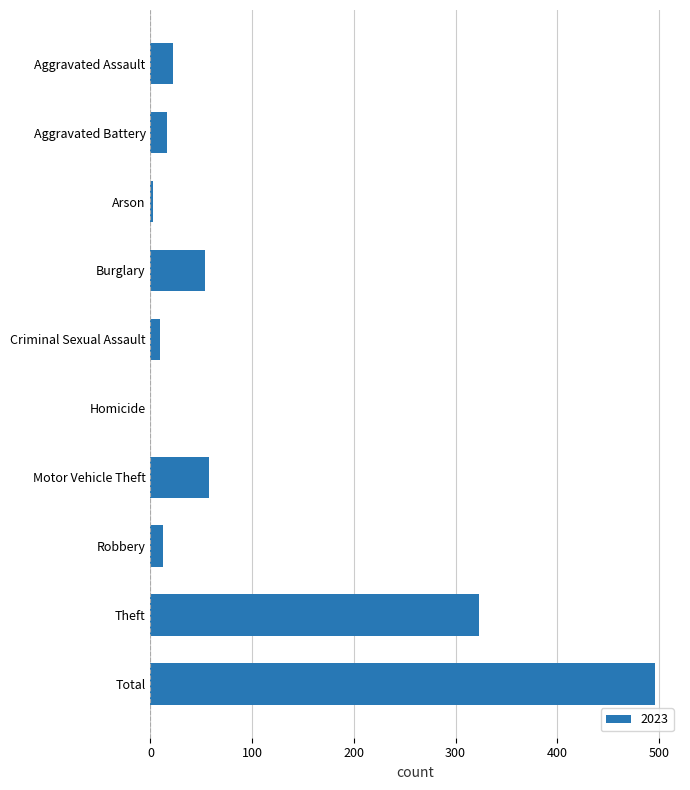

Which category has the highest value across all series?

Total